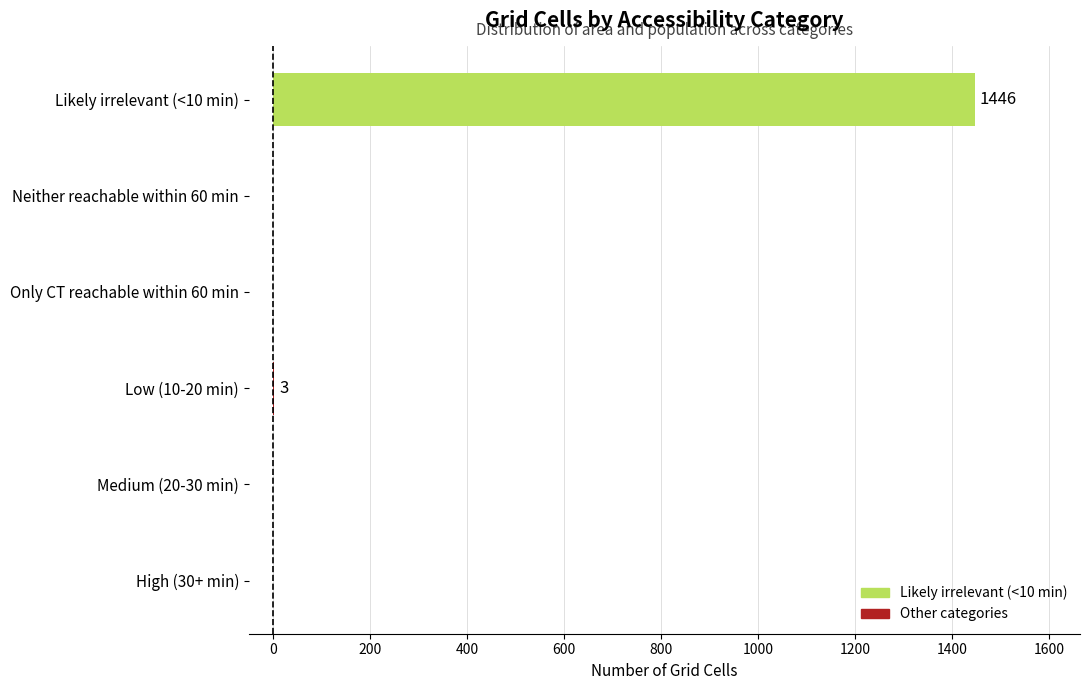

What is the average value?

242